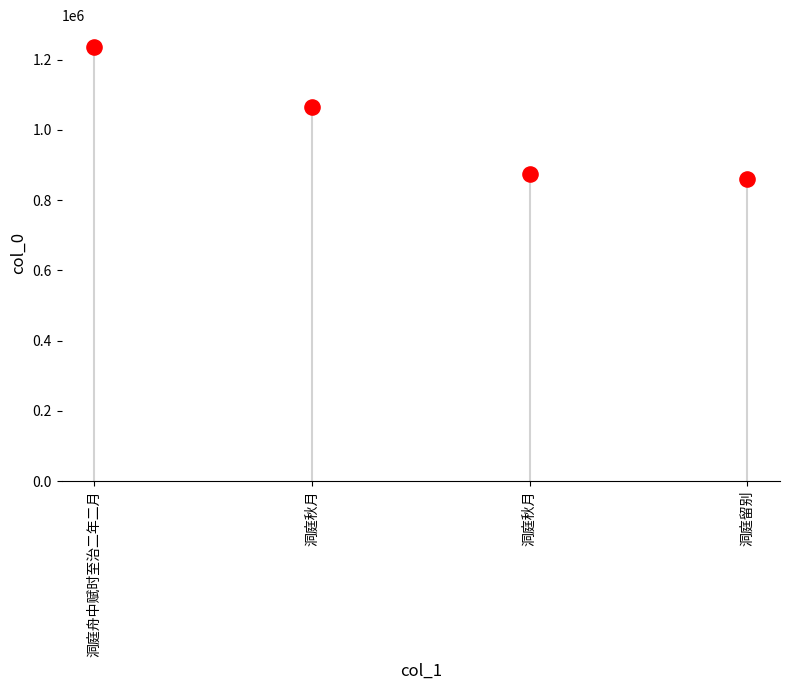

What is the range of Y values (max minus min)?

375636